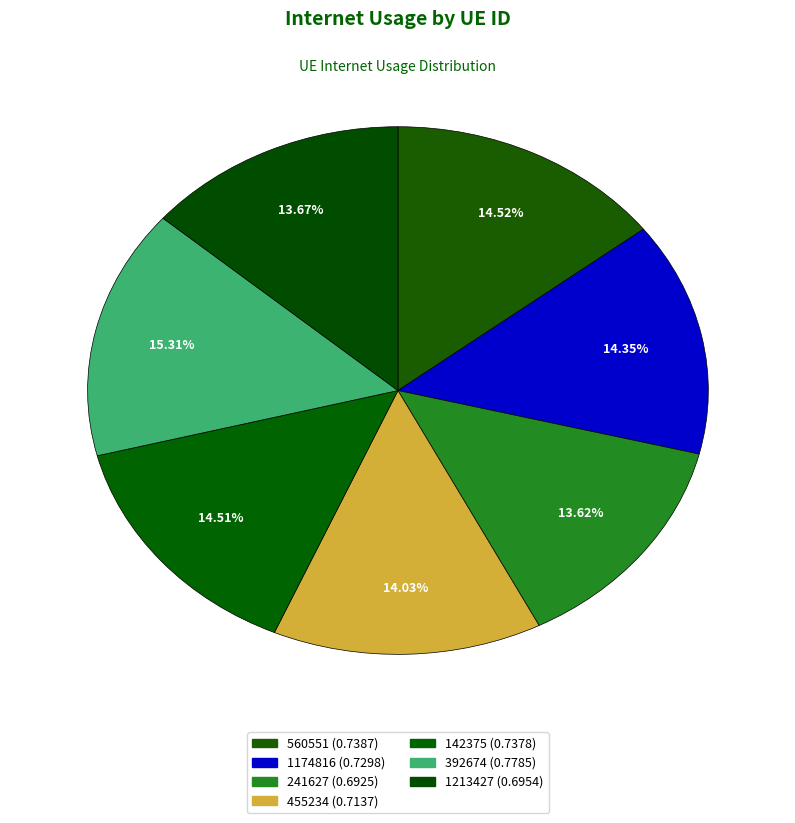

How many segments does this pie chart have?

7